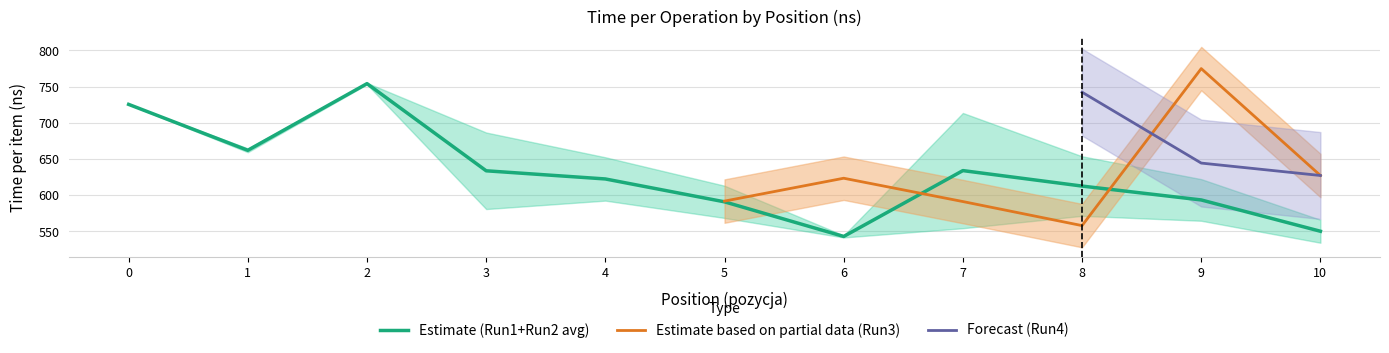

The value of Estimate (Run1+Run2 avg) at 7 is 634.0. True or false?

True